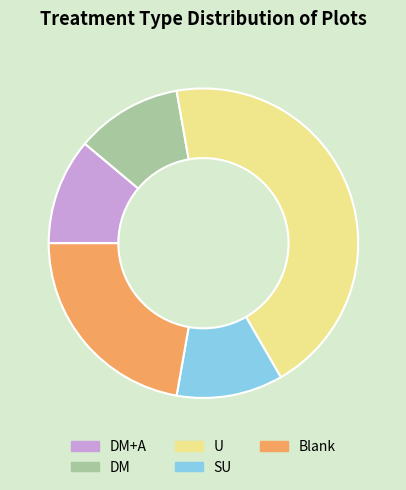

The DM+A slice represents 22% of the pie. True or false?

False